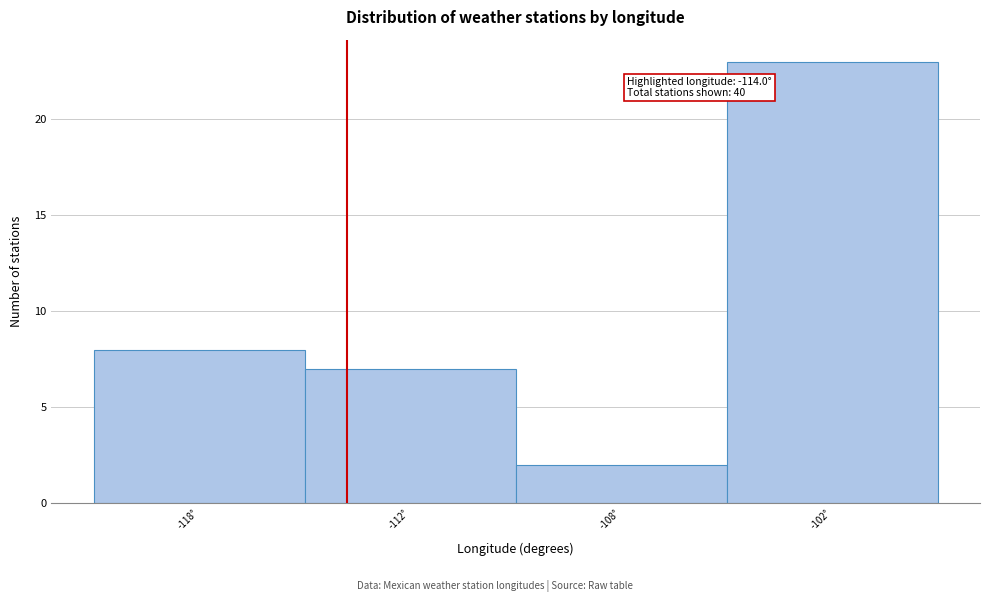

Reading left to right, list all the values displayed in this chart.

8	7	2	23